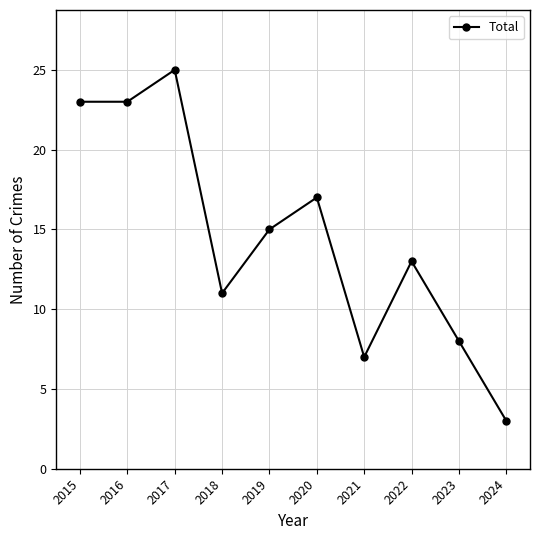

Is this an area chart (filled region under the line)?

No